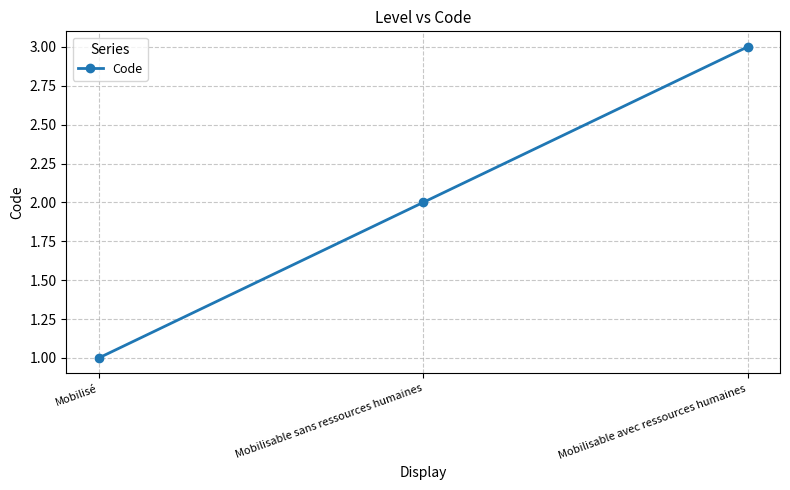

What is the label of the 2nd point from the right?

Mobilisable sans ressources humaines